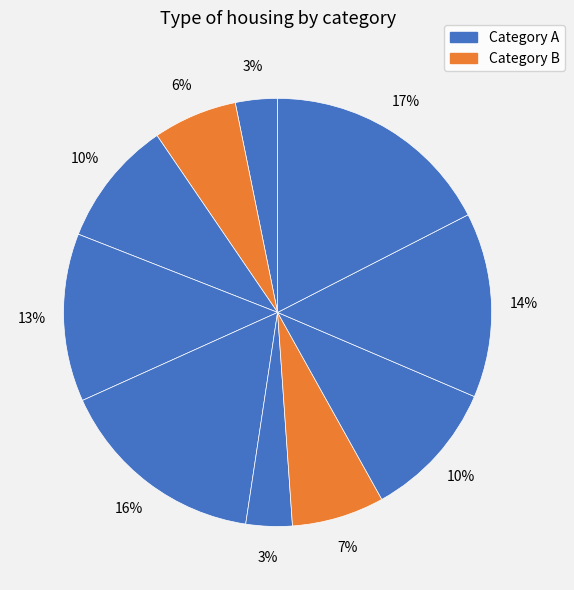

How many segments does this pie chart have?

10